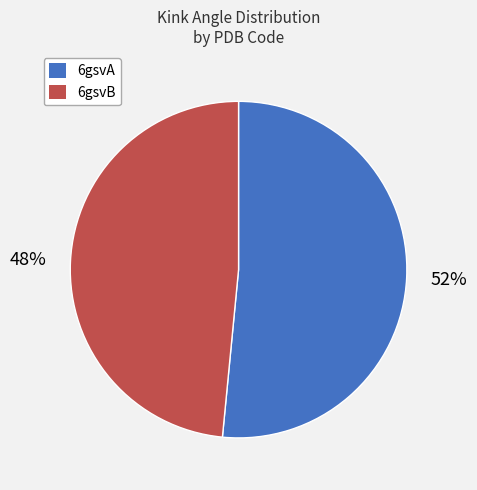

Which has a higher value, 6gsvB or 6gsvA?

6gsvA